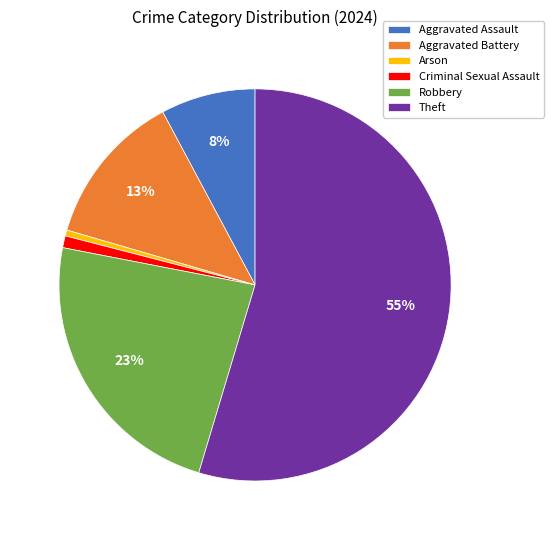

Do Aggravated Assault and Criminal Sexual Assault together represent more than half of the pie?

No